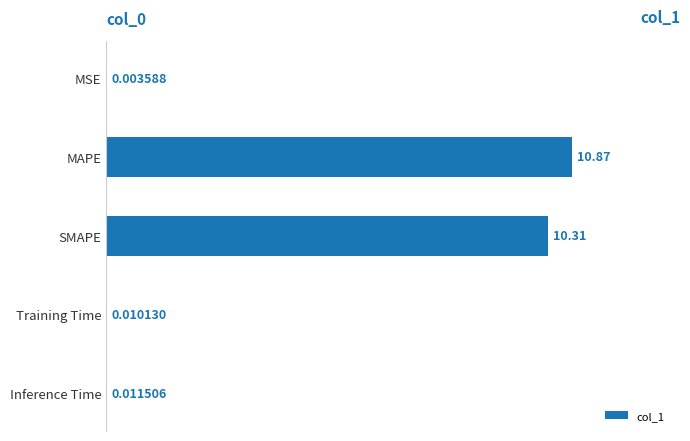

Does the chart contain stacked bars?

No